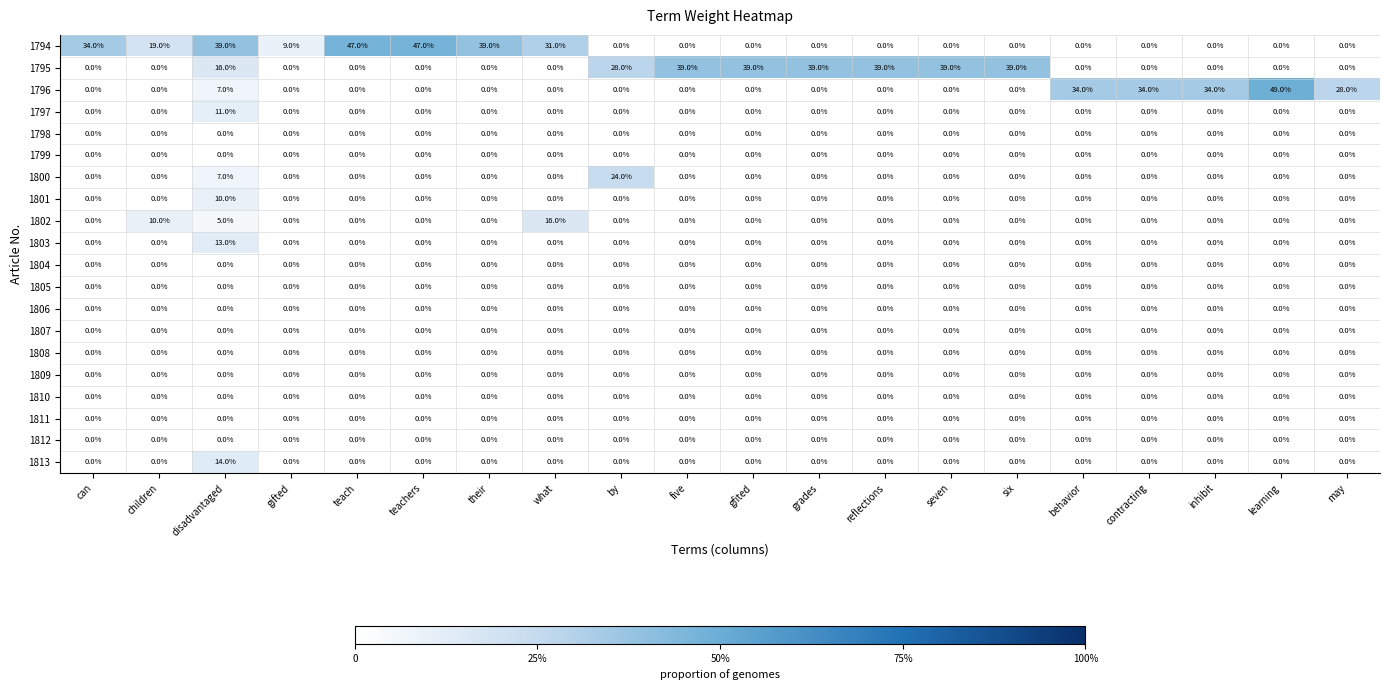

Which series has the largest range (max minus min)?

1796